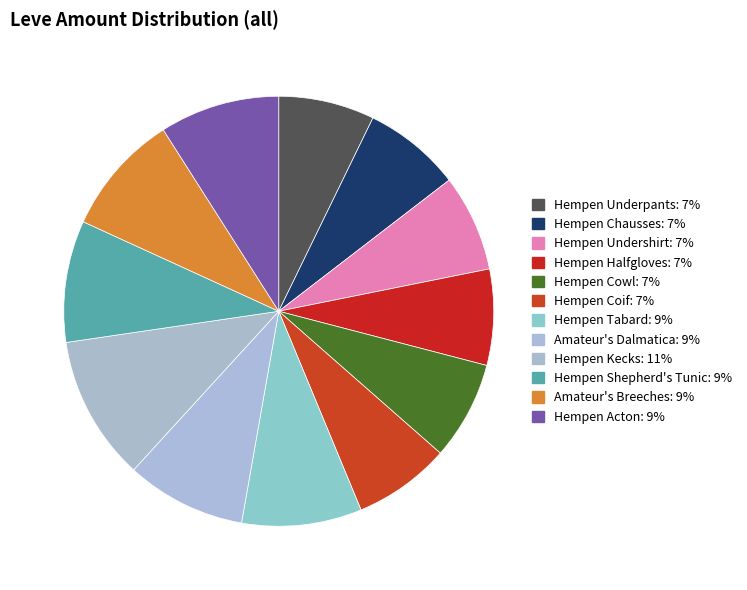

True or false: Amateur's Dalmatica accounts for 9% of the total.

True